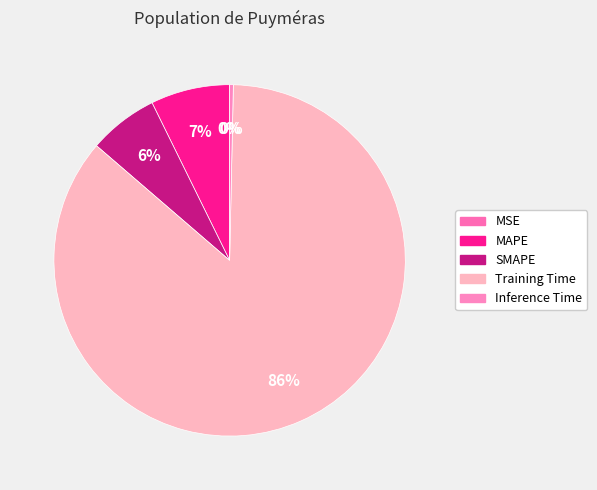

How many segments does this pie chart have?

5